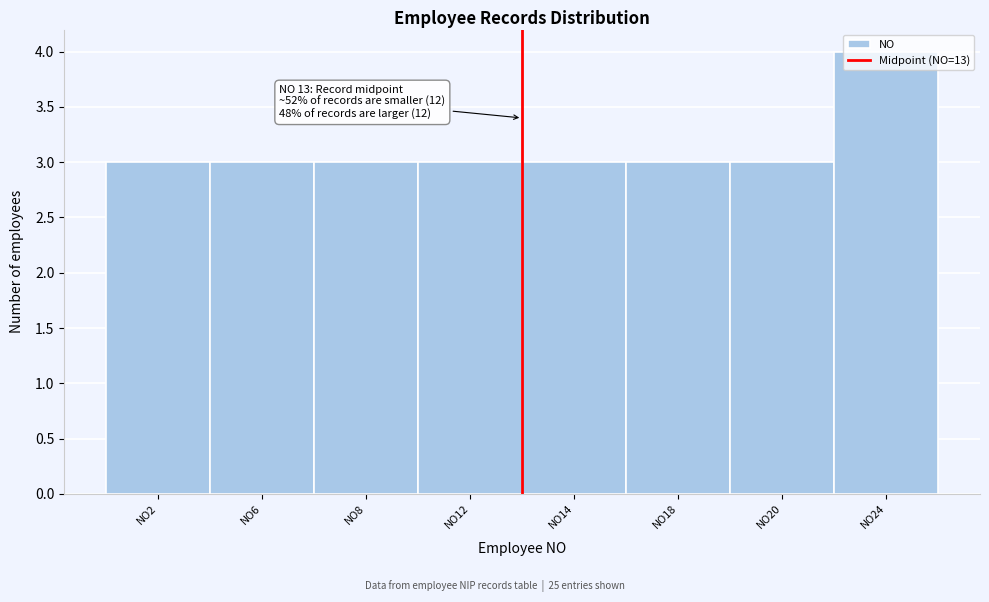

What is the value of the 6th bar from the left?

3